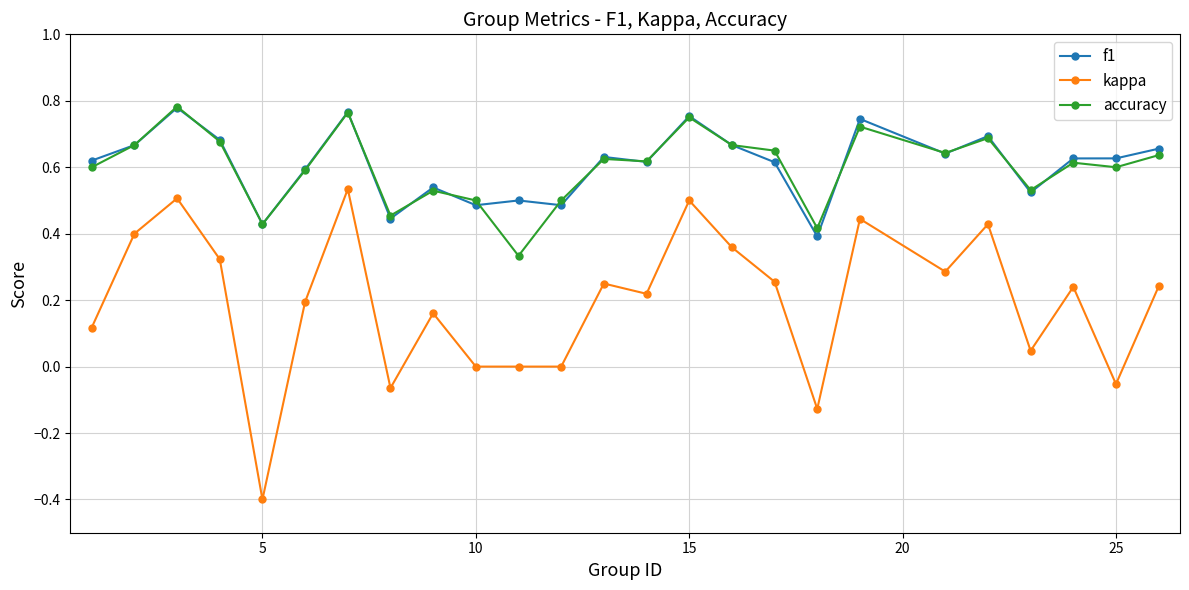

Does the chart have visible grid lines?

Yes